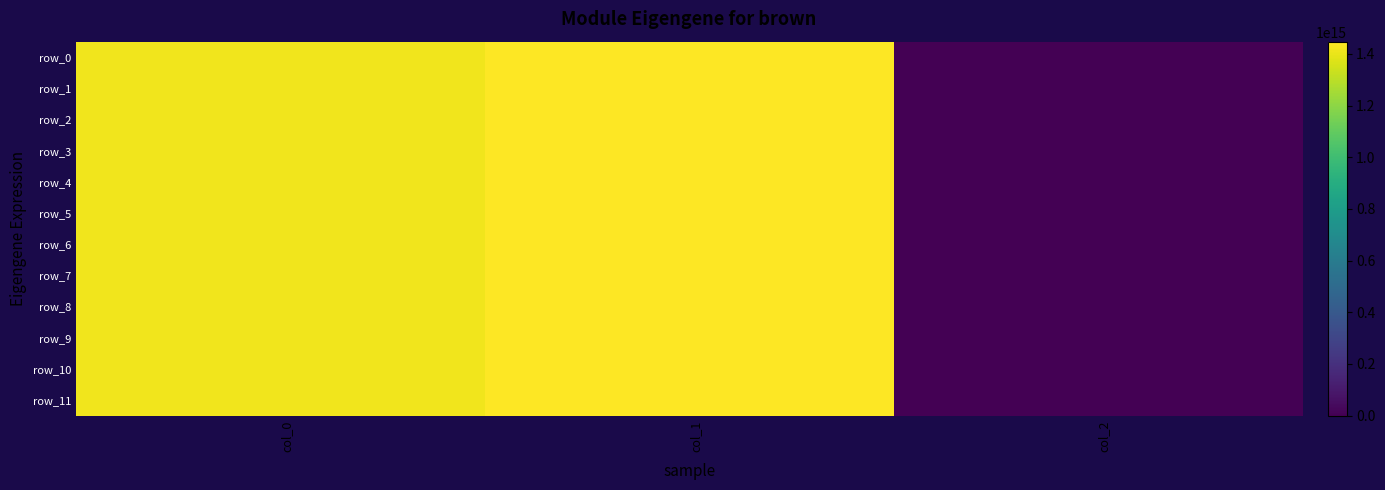

Reading left to right, list all the values displayed in this chart.

row_0: 1417534257594785	1447413328225055	0
row_1: 1417534257657276	1447413328225055	0
row_2: 1417534257719766	1447413328225055	0
row_3: 1417534257782253	1447413328225055	0
row_4: 1417534257844743	1447413328225055	0
row_5: 1417534257907232	1447413328225055	0
row_6: 1417534257969723	1447413328225055	0
row_7: 1417534258032211	1447413328225055	0
row_8: 1417534258094701	1447413328225055	0
row_9: 1417534258157190	1447413328225055	0
row_10: 1417534258219680	1447413328225055	0
row_11: 1417534258282169	1447413328225055	0